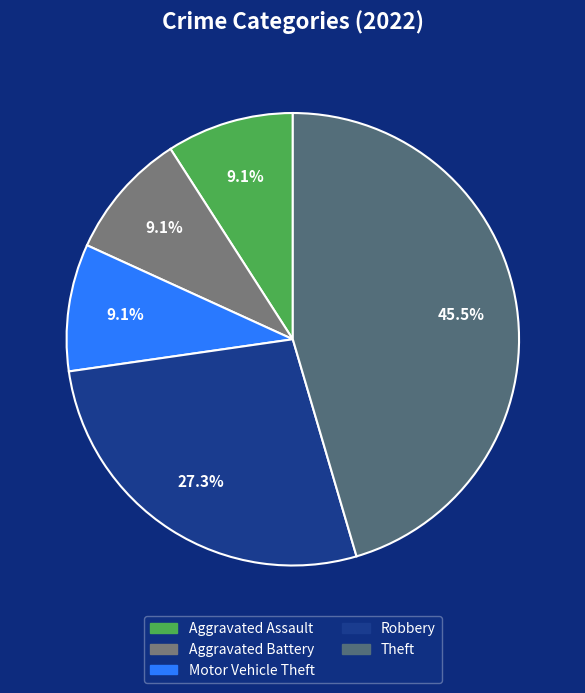

How many slices are in this pie chart?

5